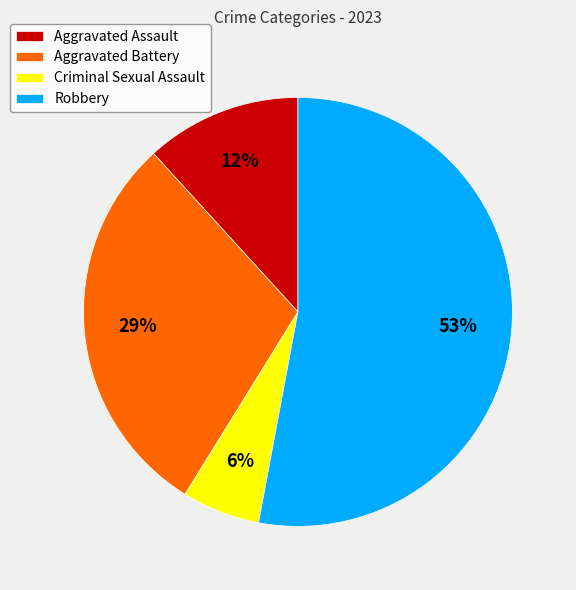

Combined, do Criminal Sexual Assault and Aggravated Battery account for over 50%?

No